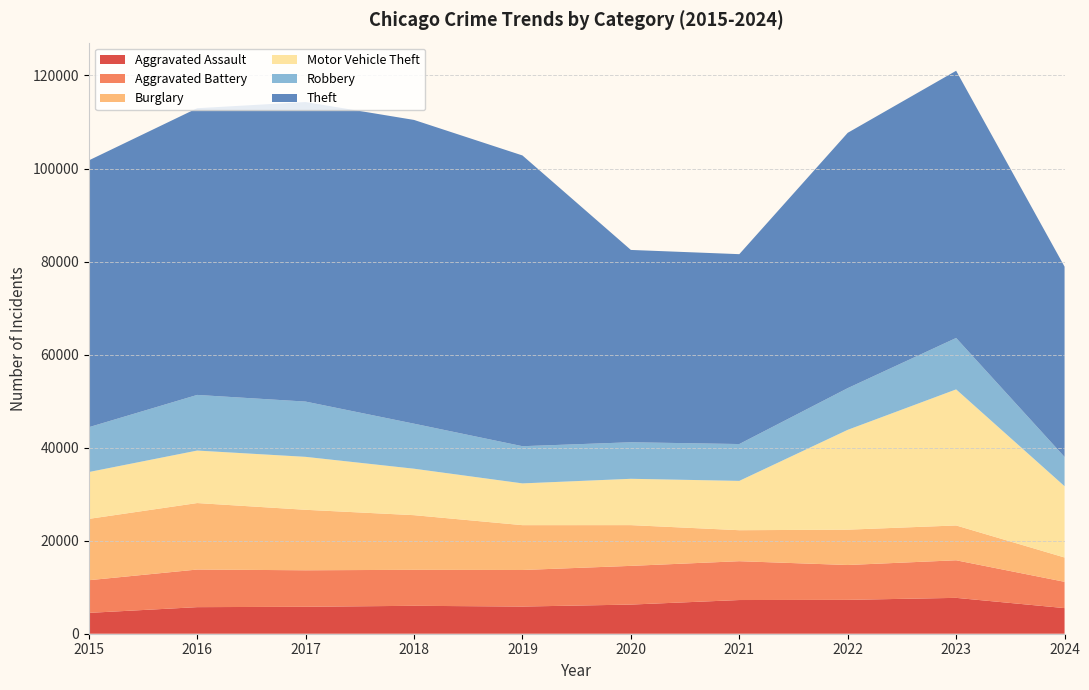

Reading right to left, transcribe all the data shown in this chart.

Aggravated Assault: 5508	7710	7280	7242	6265	5841	6002	5793	5713	4480
Aggravated Battery: 5651	8077	7491	8347	8320	7858	7735	7845	8086	7019
Burglary: 5226	7484	7593	6662	8758	9638	11747	13001	14289	13184
Motor Vehicle Theft: 15322	29250	21463	10603	9959	8977	9985	11380	11285	10068
Robbery: 6291	11053	8963	7920	7855	7995	9681	11880	11960	9638
Theft: 40905	57435	54882	40813	41339	62495	65290	64386	61623	57351